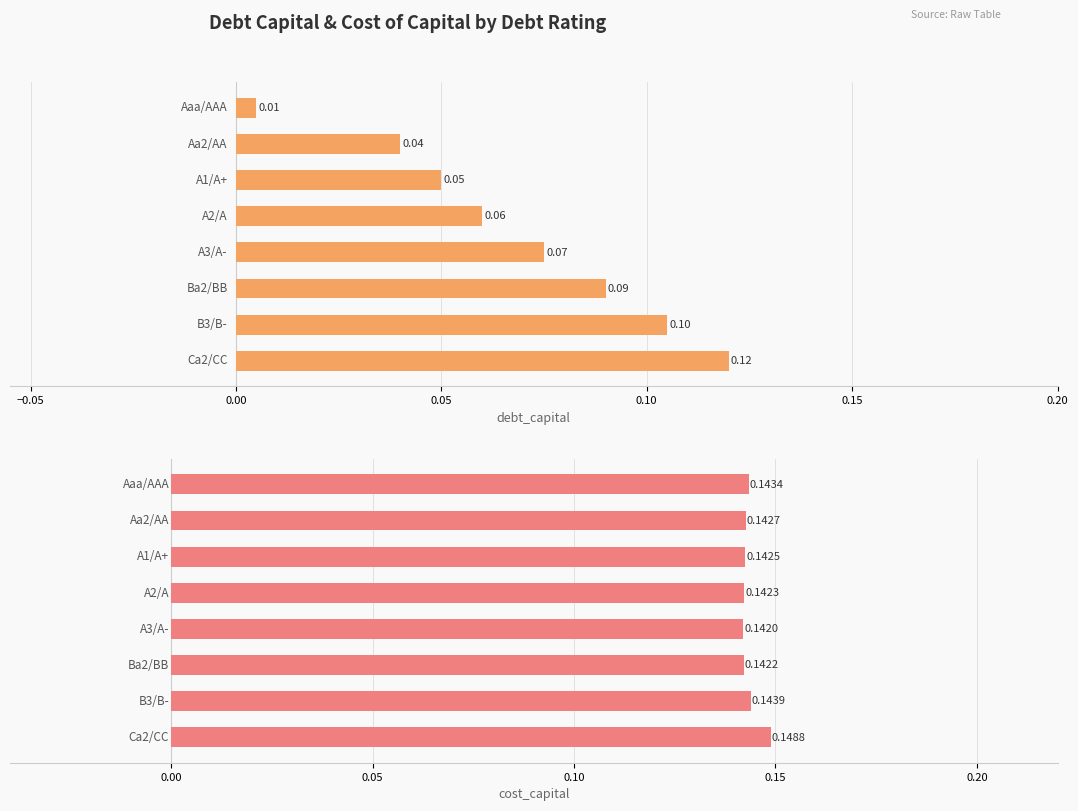

What is the sum of all cost_capital values?

1.1